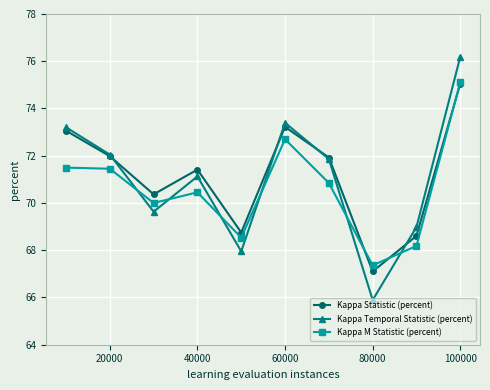

Which series has the widest spread of values?

Kappa Temporal Statistic (percent)